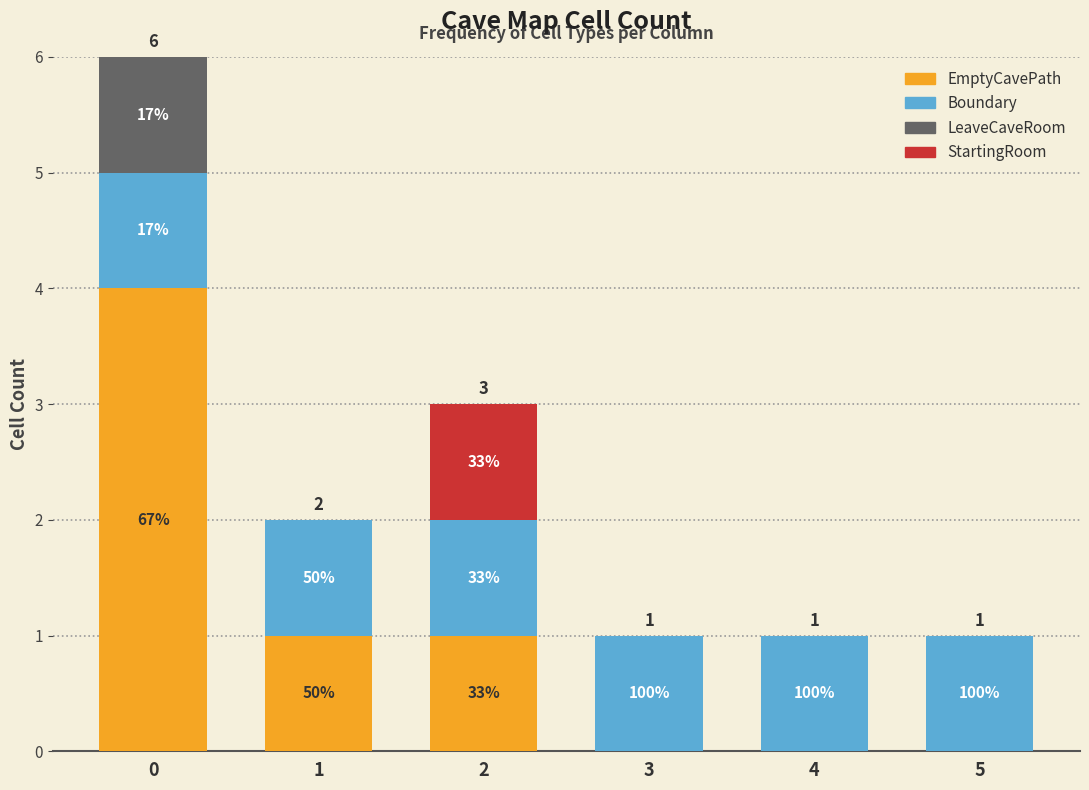

Which series has the widest spread of values?

EmptyCavePath